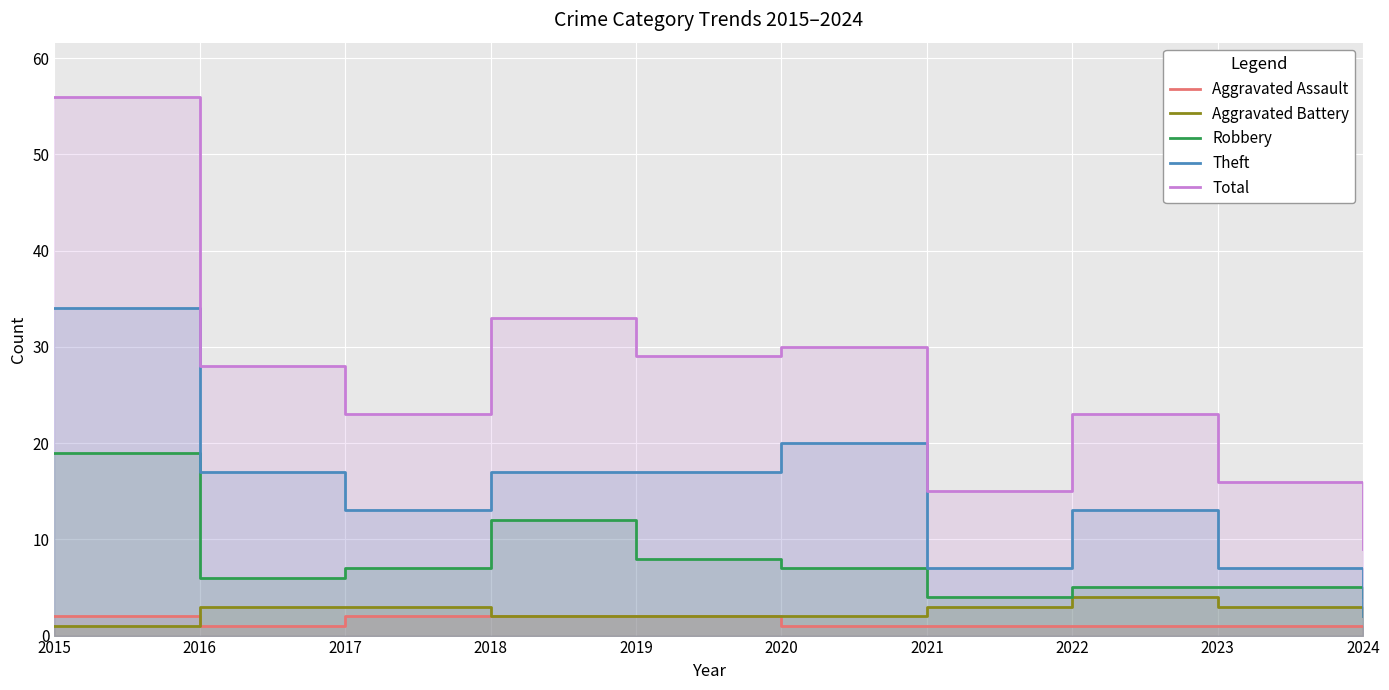

Which has a higher value, 2016 or 2024?

2016